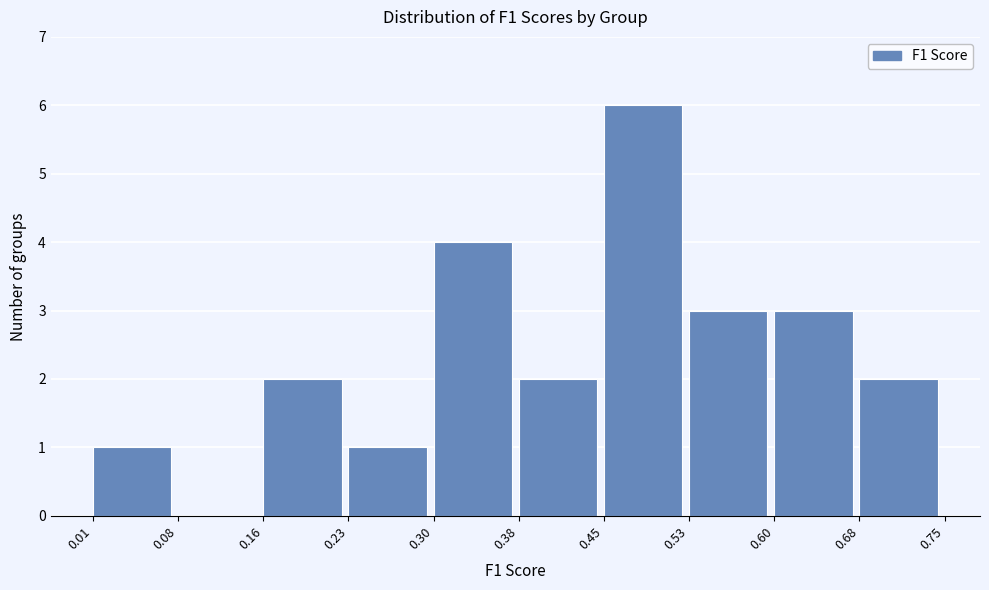

Reading left to right, list every bar in this chart as the range it spans on the x-axis followed by its height. The values are not printed on the chart, so give them approximately, as read against the axis.

0.01 to 0.08: 1
0.08 to 0.16: 0
0.16 to 0.23: 2
0.23 to 0.30: 1
0.30 to 0.38: 4
0.38 to 0.45: 2
0.45 to 0.53: 6
0.53 to 0.60: 3
0.60 to 0.68: 3
0.68 to 0.75: 2